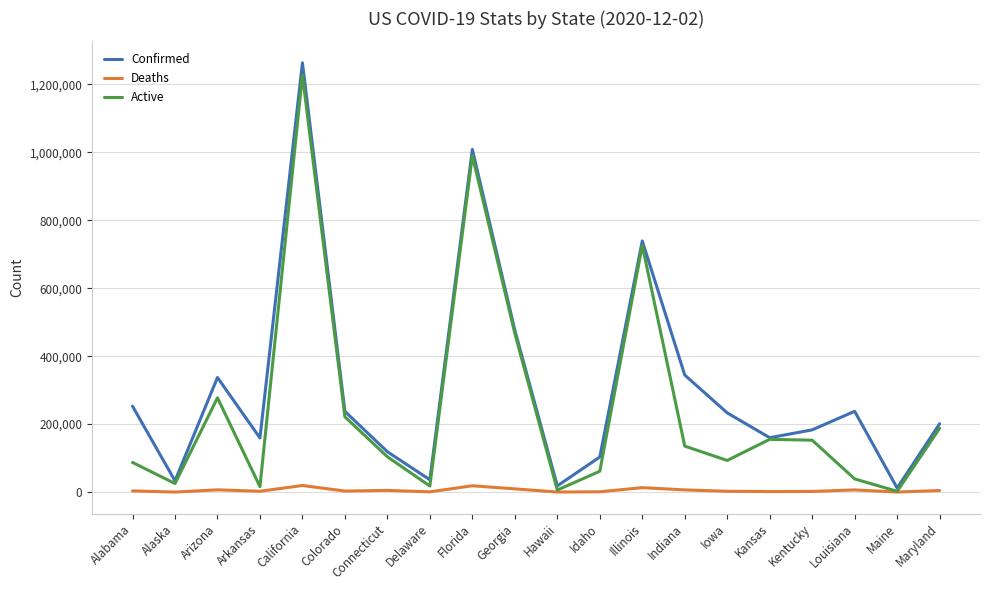

What is the average value of the Deaths series?

5385